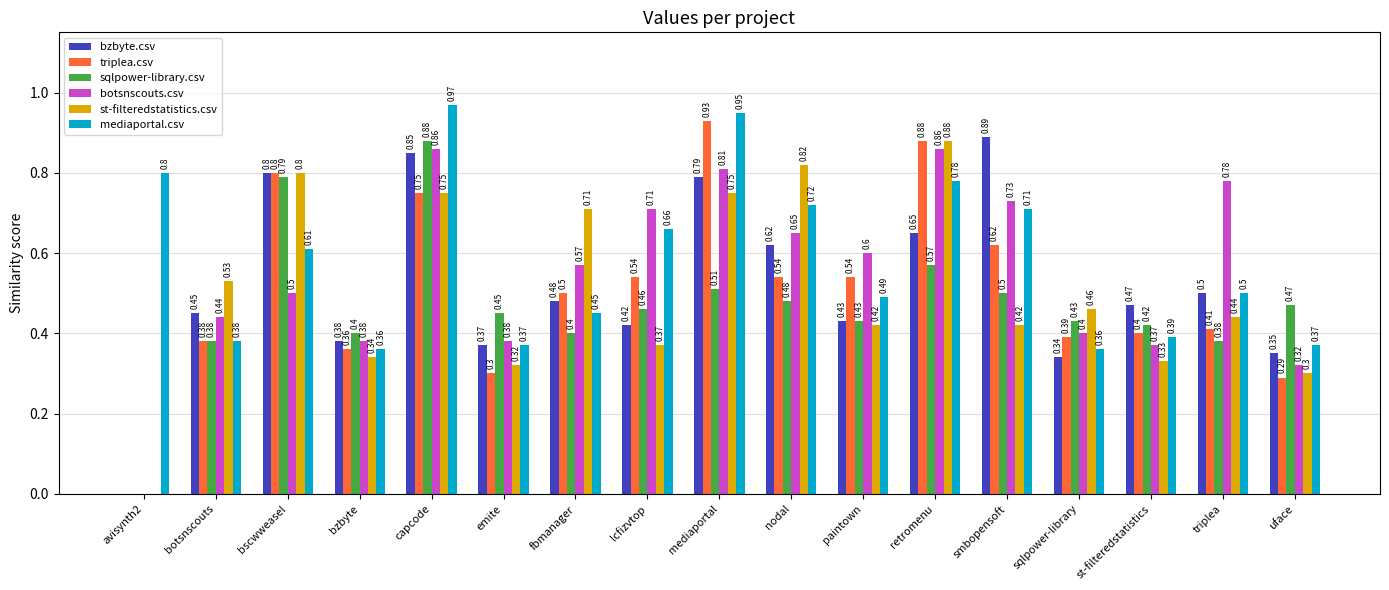

Which series has the largest total across all categories?

mediaportal.csv